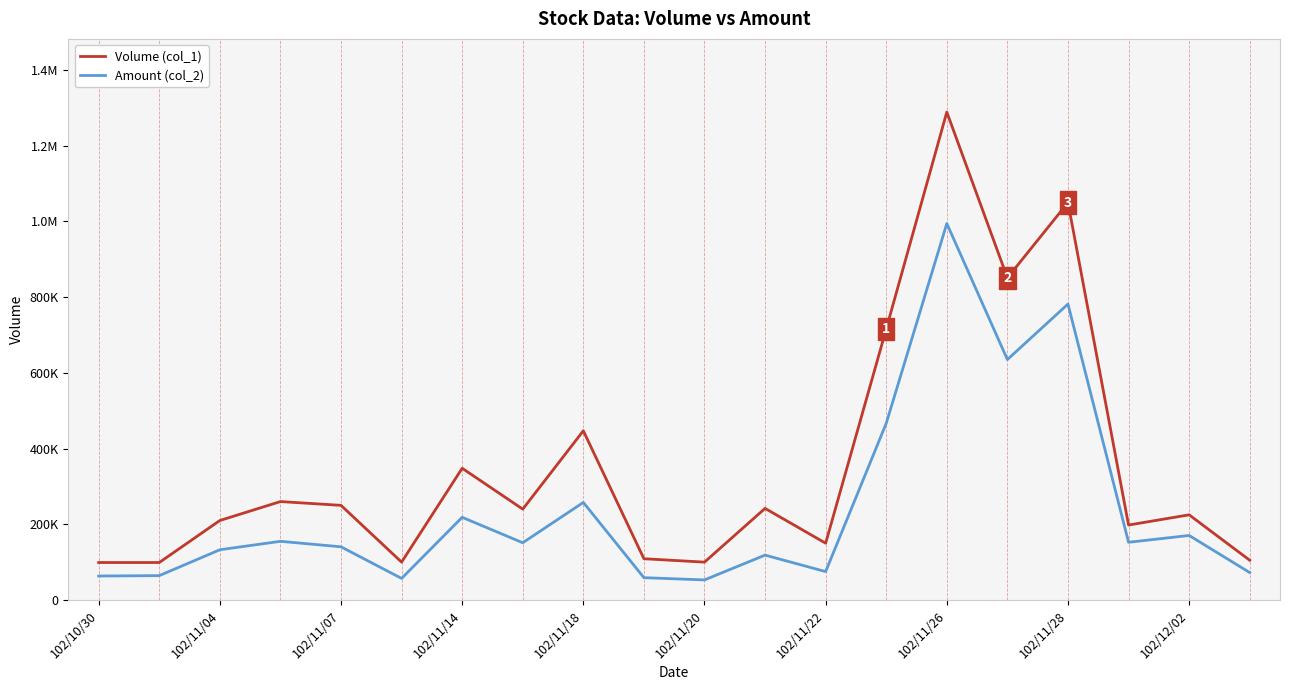

What are all the series names shown in the legend?

Volume (col_1), Amount (col_2)